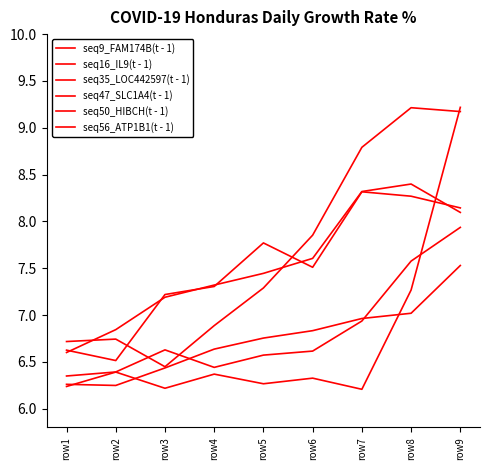

At which category does seq56_ATP1B1(t - 1) reach its first local valley?

row2